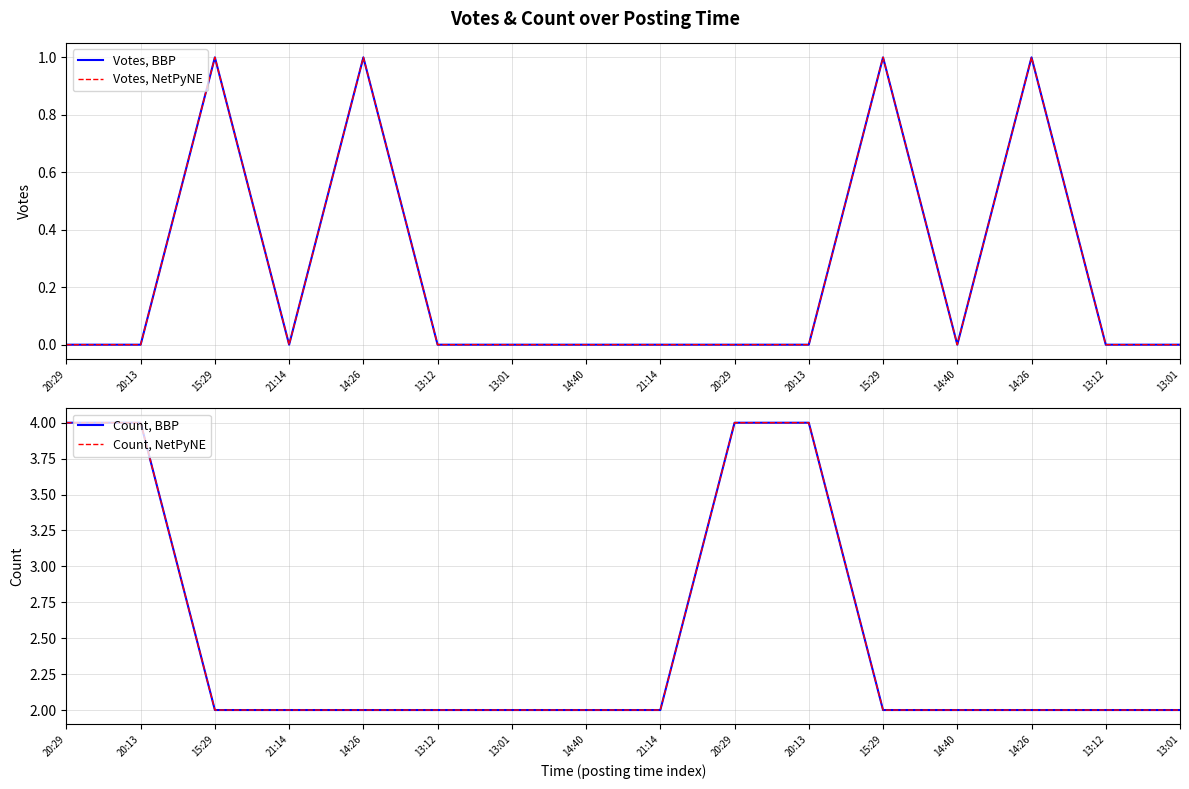

List the labels in order of Count, BBP value, smallest first.

15:29, 21:14, 14:26, 13:12, 13:01, 14:40, 21:14, 15:29, 14:40, 14:26, 13:12, 13:01, 20:29, 20:13, 20:29, 20:13